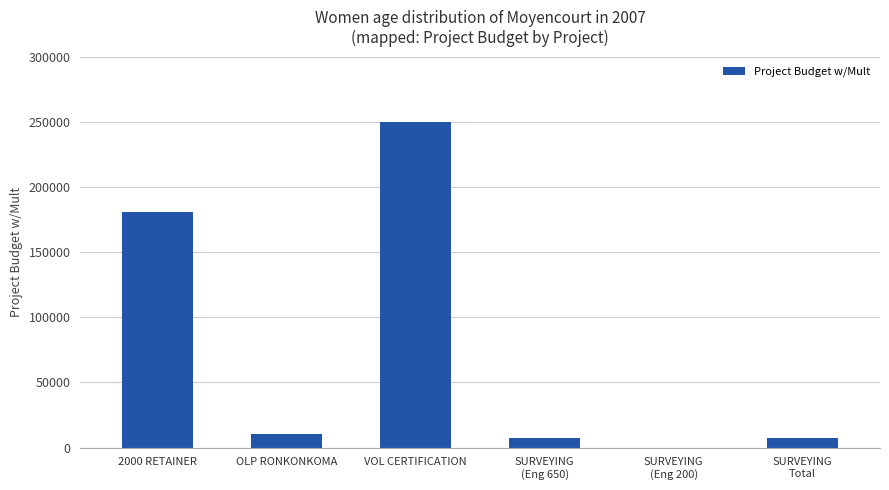

Approximately how many times larger is the value at 2000 RETAINER compared to OLP RONKONKOMA?

17.5